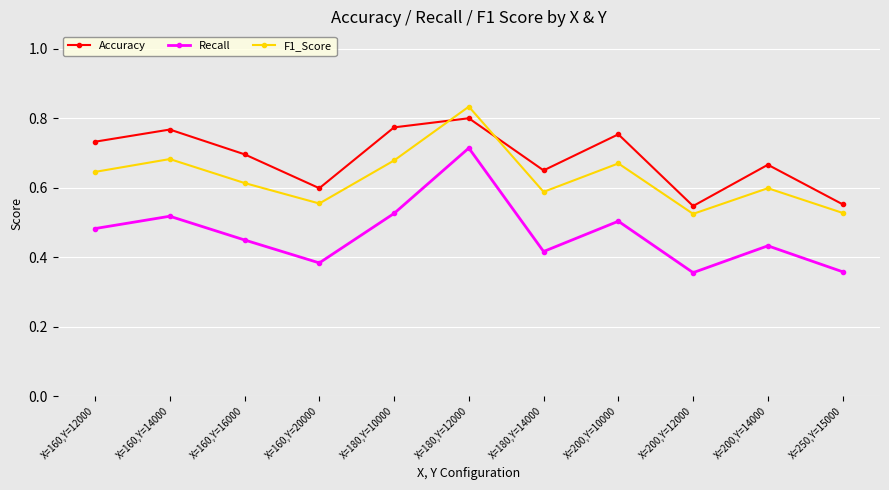

At which category is the sum across all series the highest?

X=180,Y=12000